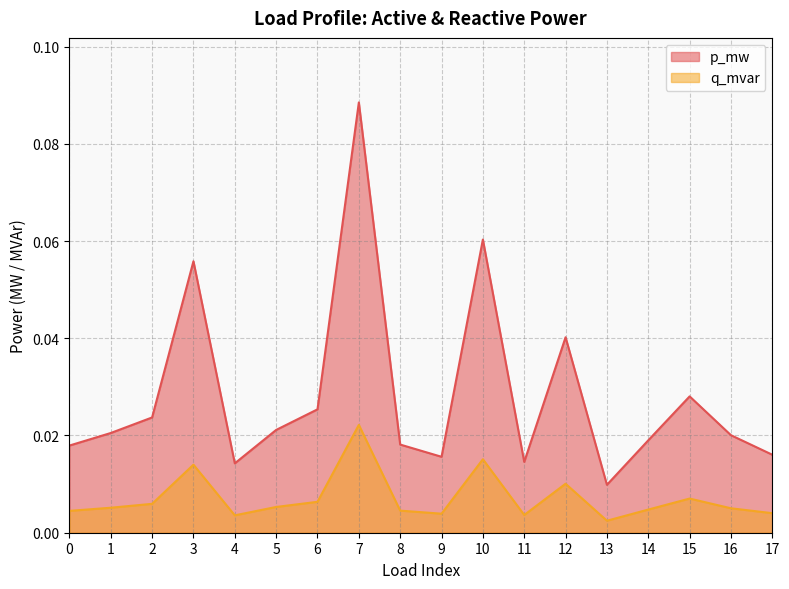

Is the value of q_mvar at 16 greater than the value of p_mw at 12?

No